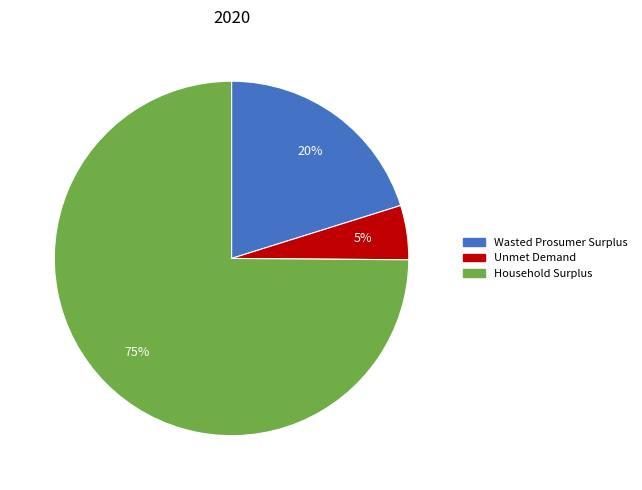

To the nearest percent, what percentage of the pie is Wasted Prosumer Surplus?

20%